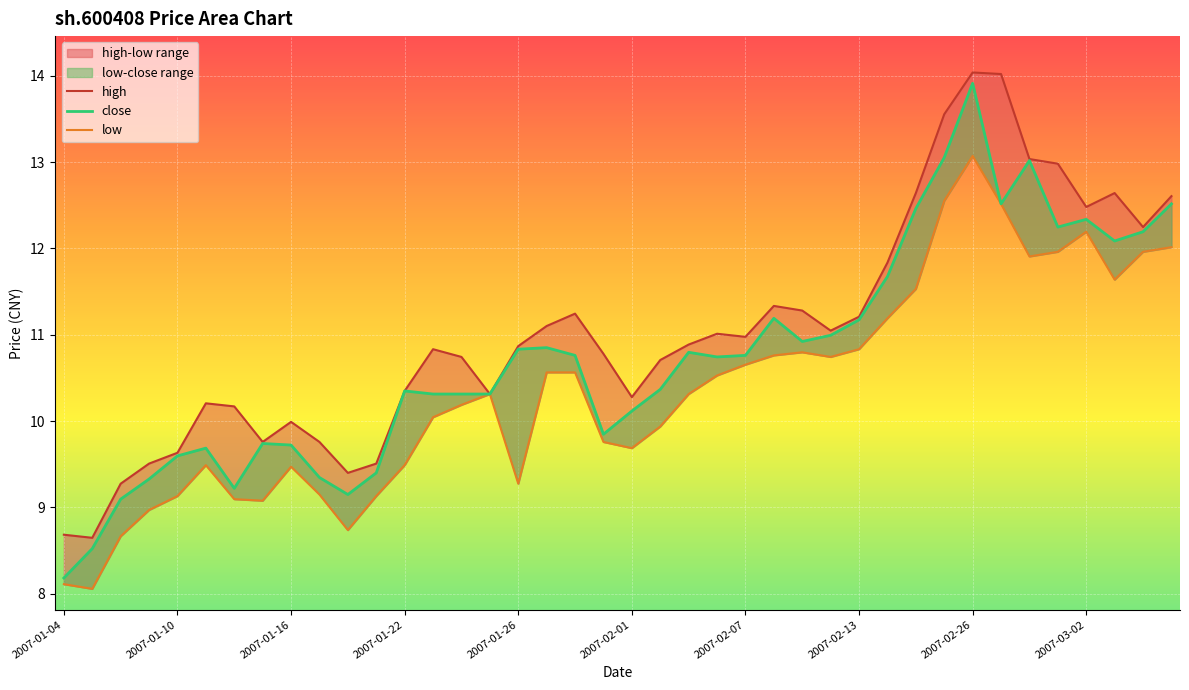

What is the spread (max minus min) of values at 13?

0.8